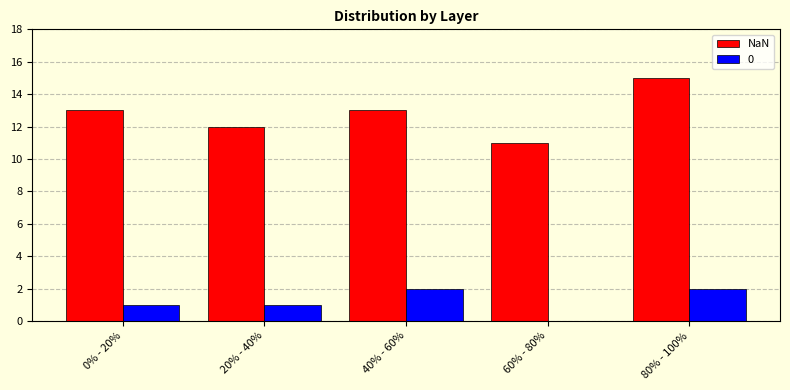

What is the maximum value shown in the chart?

15